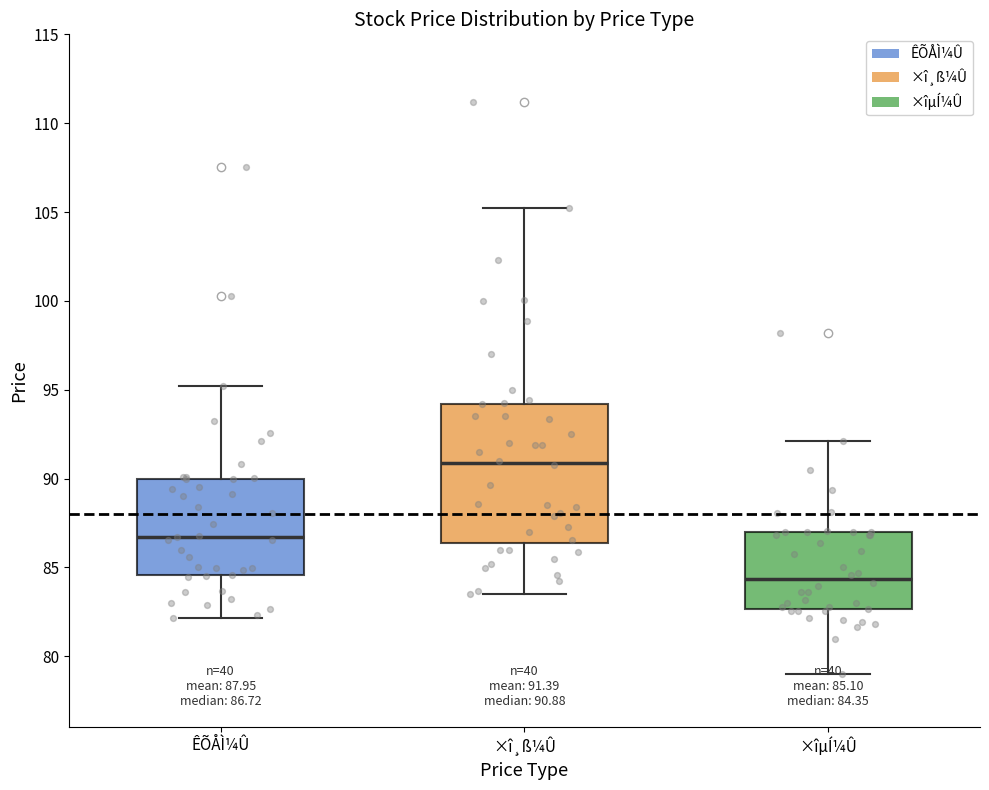

Which box's median line is the lowest?

×îµÍ¼Û